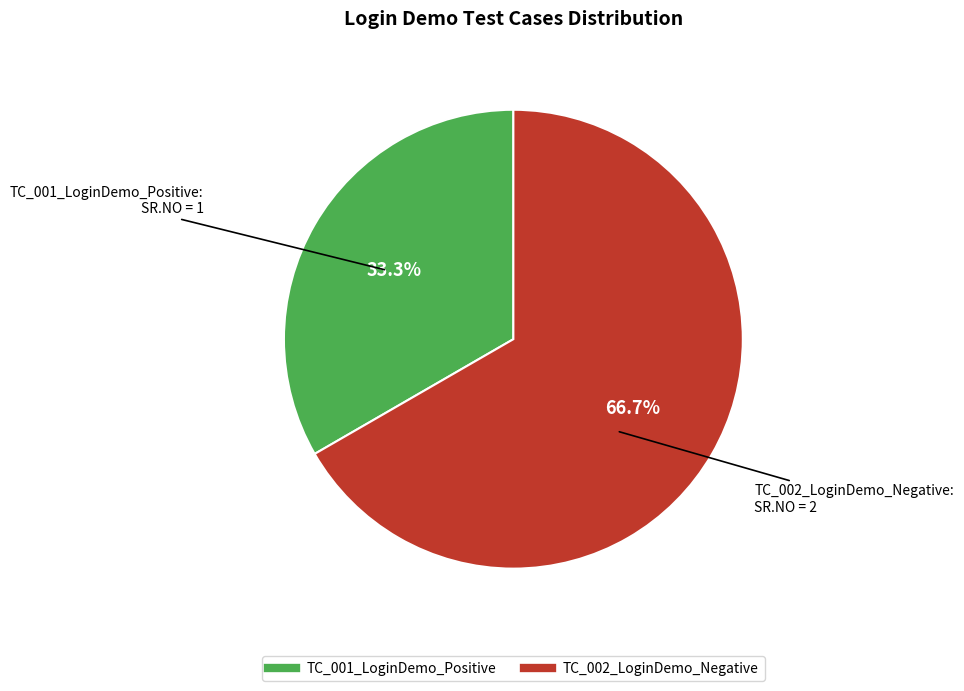

Between TC_002_LoginDemo_Negative and TC_001_LoginDemo_Positive, which is larger?

TC_002_LoginDemo_Negative